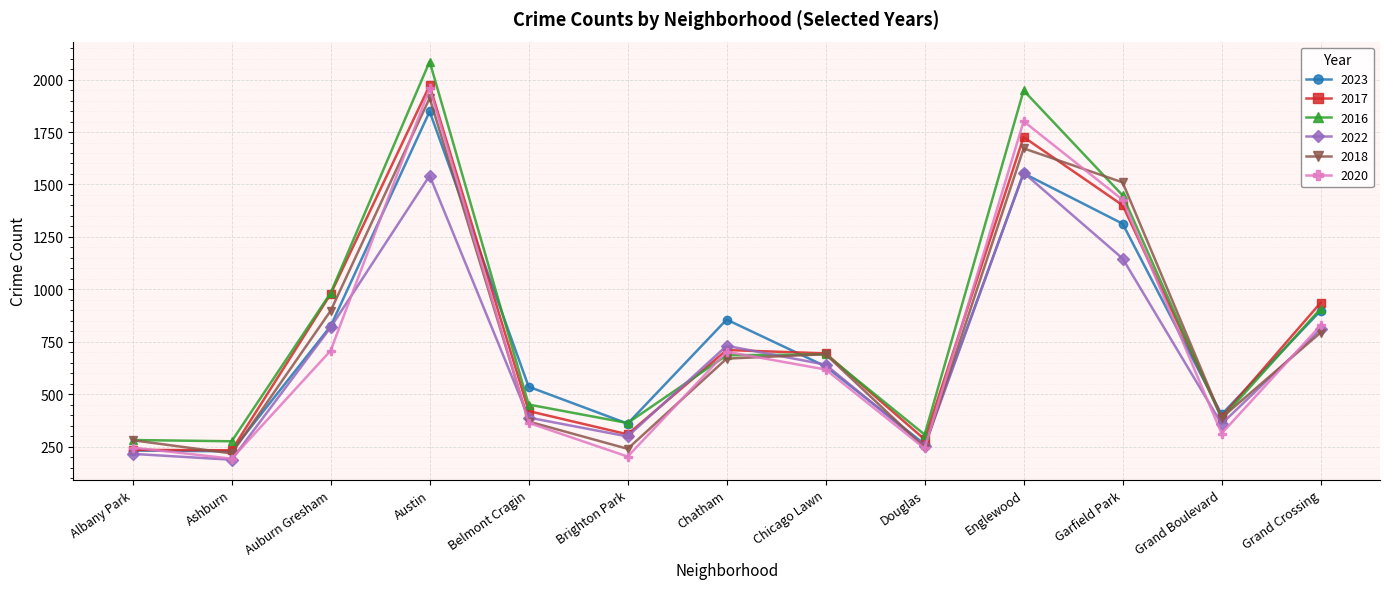

What is the spread (max minus min) of values at Albany Park?

66